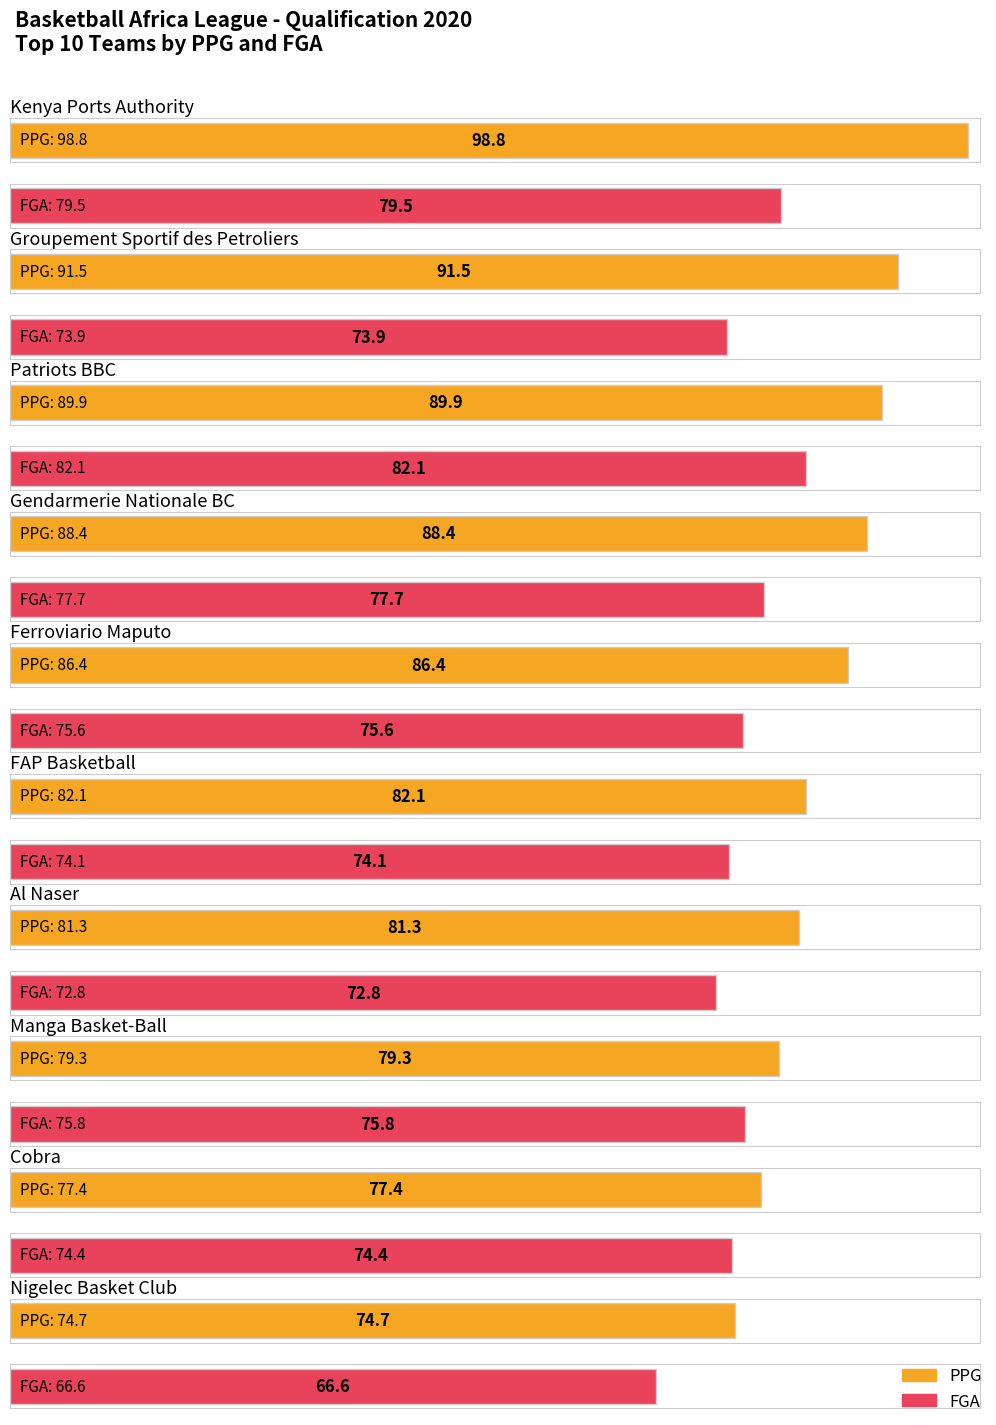

Which series changed the most between FAP Basketball and Al Naser?

FGA